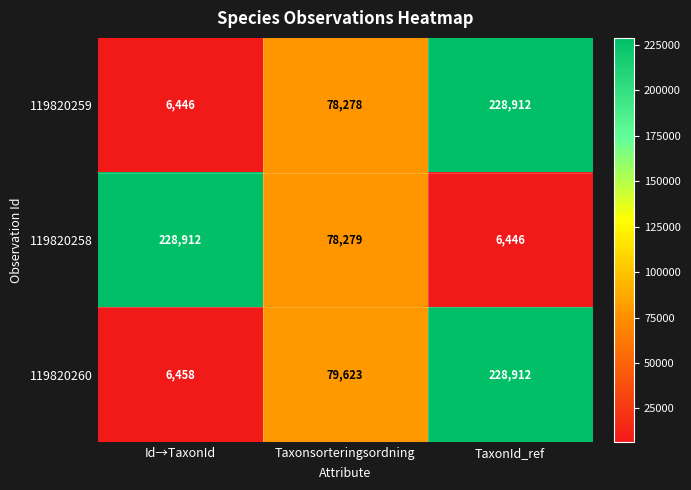

How many distinct data groups are displayed?

3